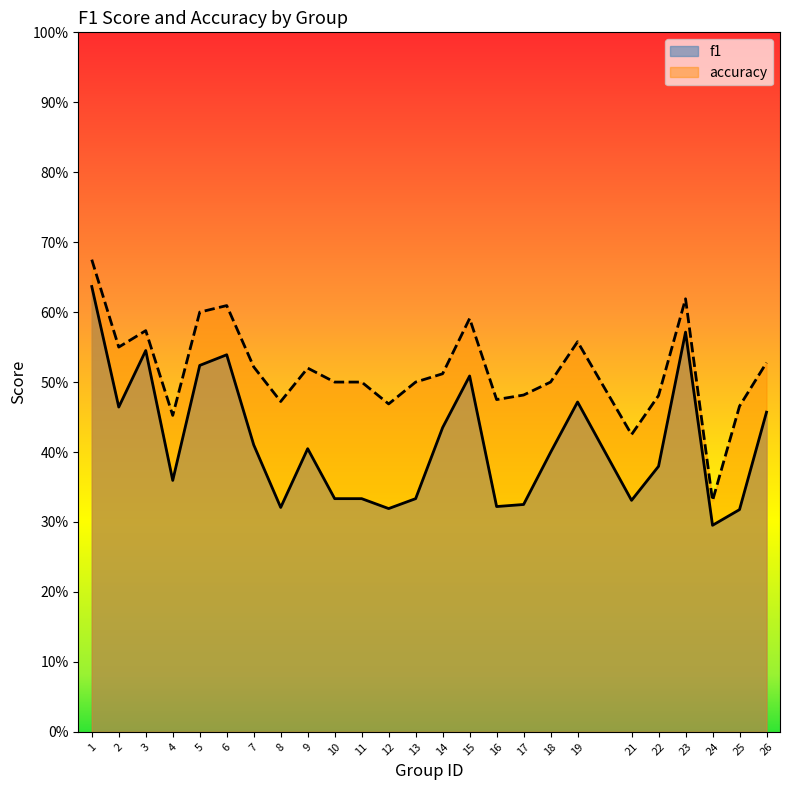

True or false: accuracy and f1 intersect in this chart.

False